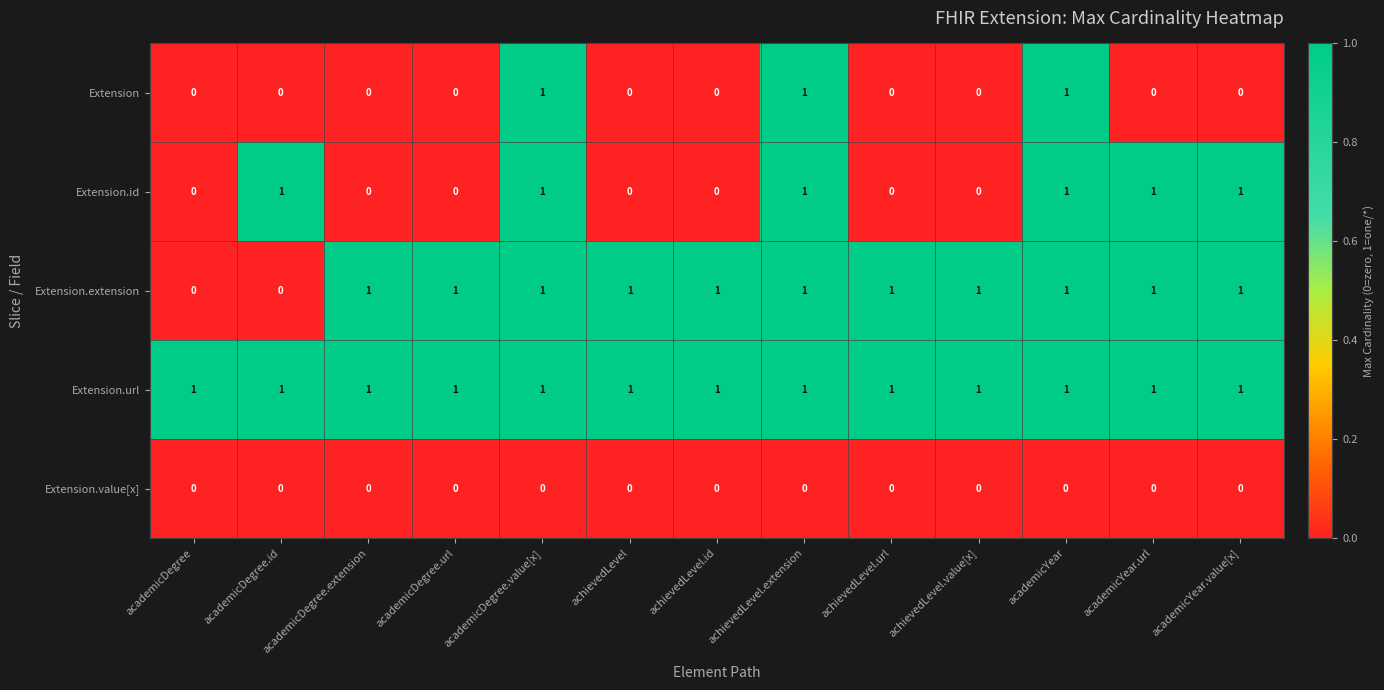

List the series in order of their overall mean, lowest first.

Extension.value[x], Extension, Extension.id, Extension.extension, Extension.url